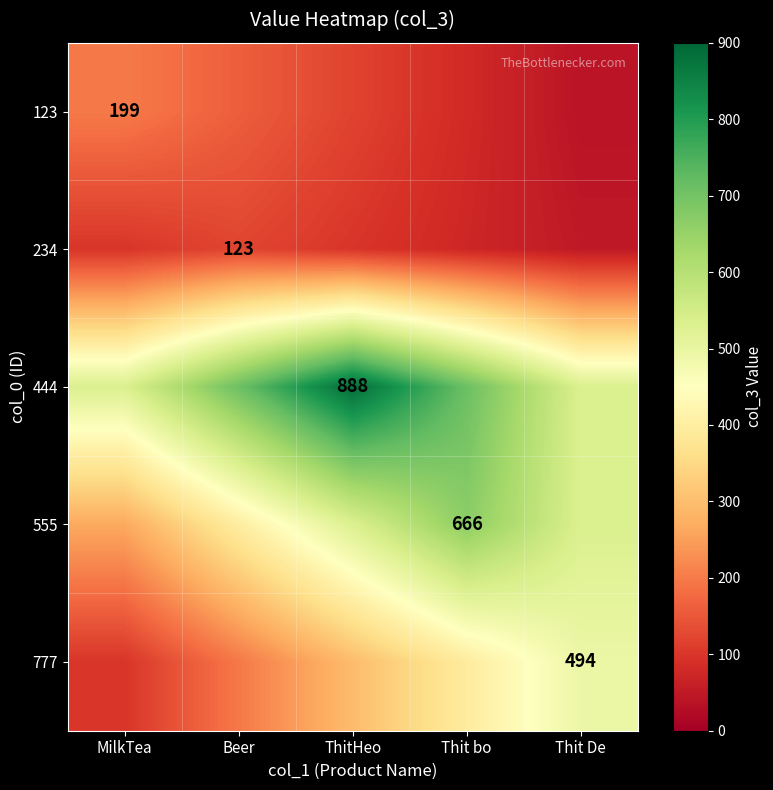

Is the value of 777 at Thit De greater than the value of 234 at Beer?

Yes